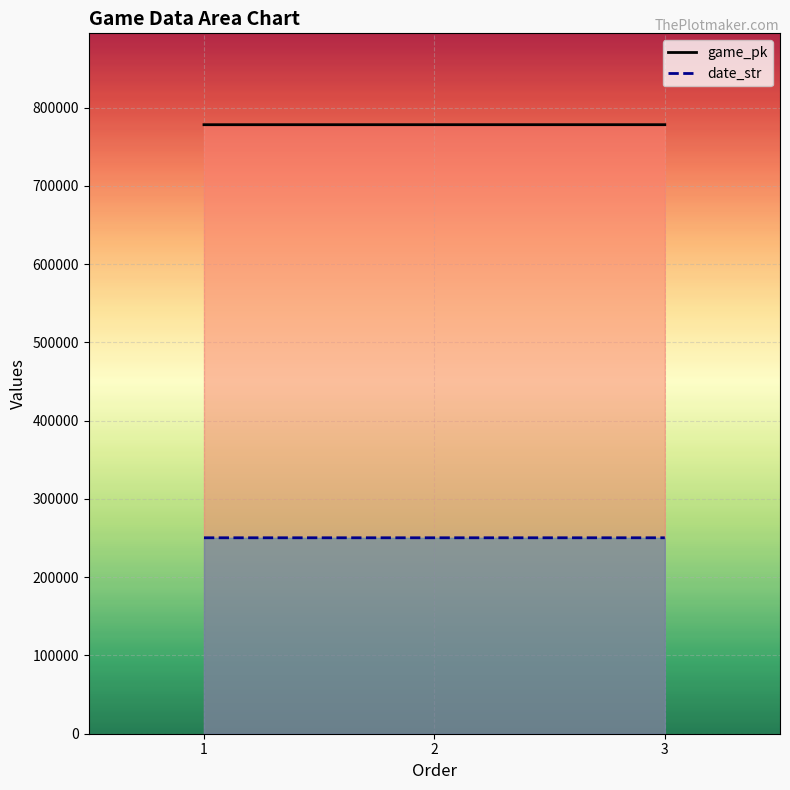

Reading left to right, what are all the values shown in this chart?

game_pk: 778288	778305	778315
date_str: 250416	250415	250414